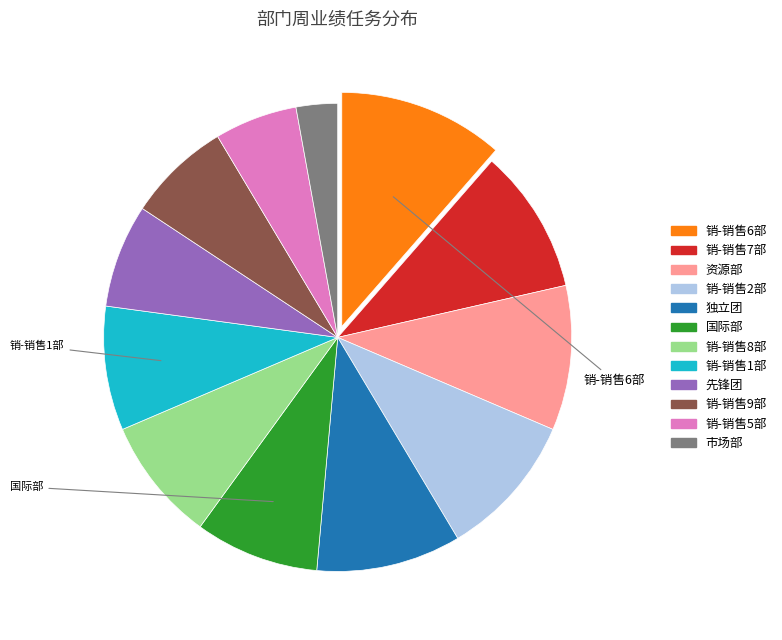

What is the change in value from 独立团 to 市场部?

-50000